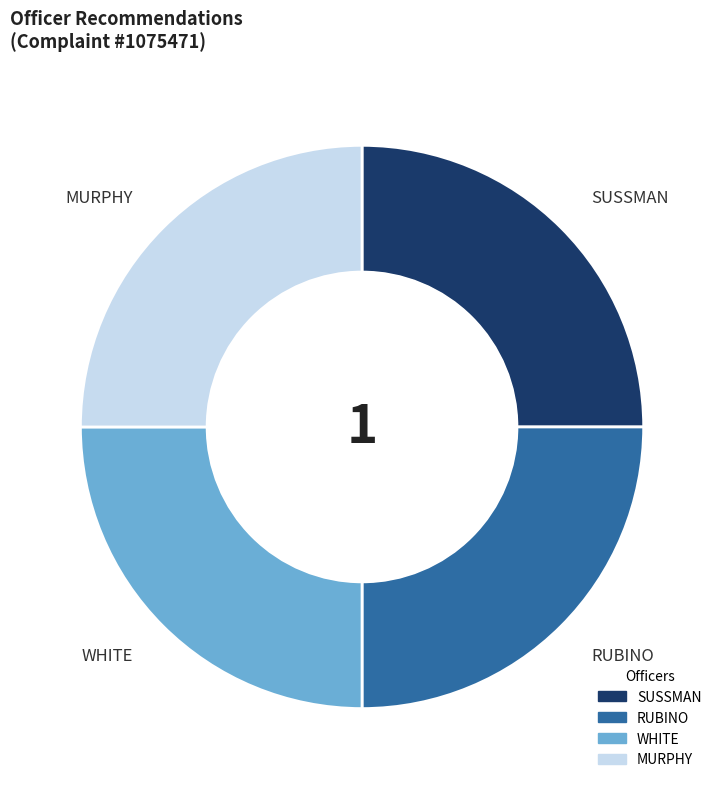

Does any single category account for the majority?

No